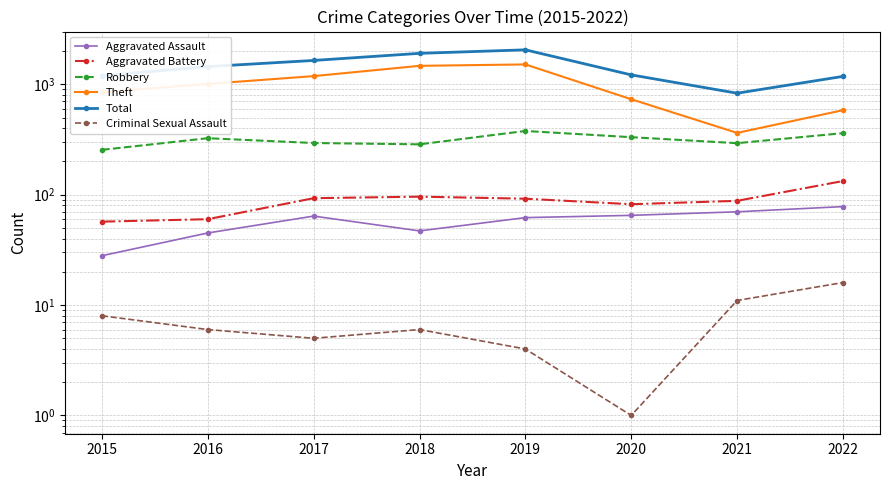

True or false: Total and Robbery intersect in this chart.

False